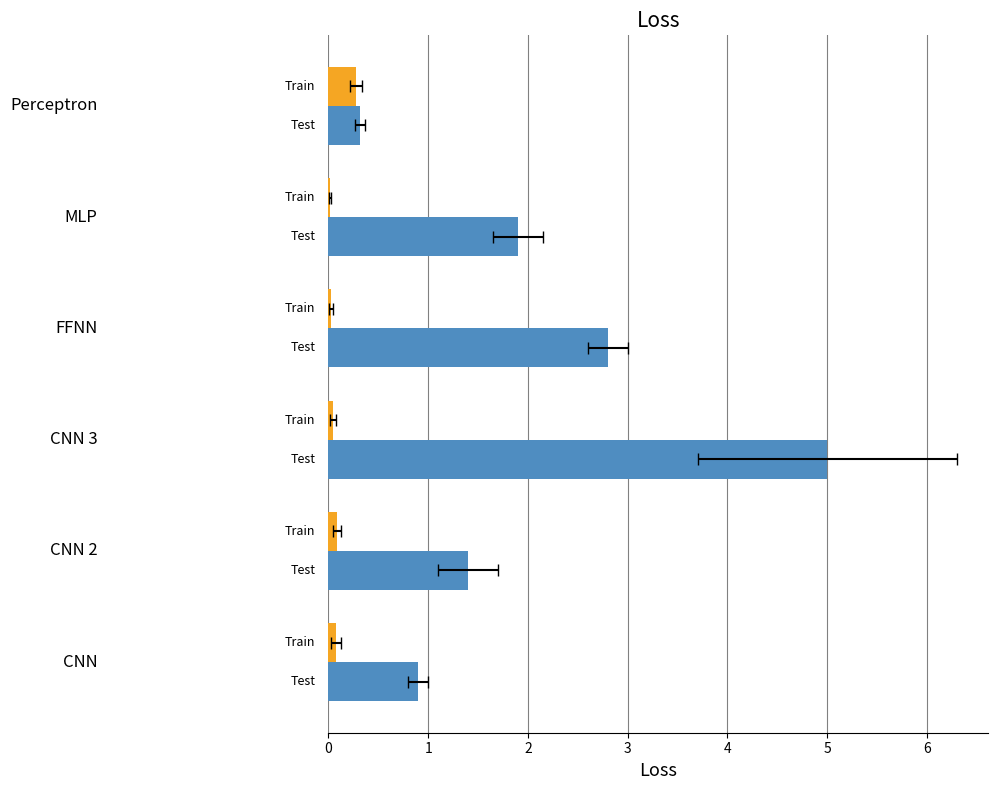

Reading left to right, what are all the values shown in this chart?

Train: 0.1	0.1	0.1	0.0	0.0	0.3
Test: 0.9	1.4	5.0	2.8	1.9	0.3